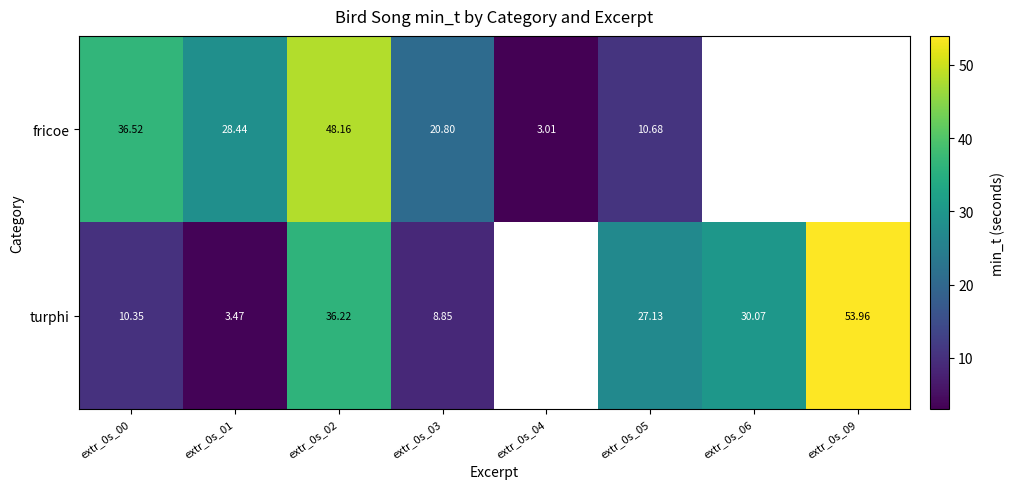

Which category has the highest value across all series?

extr_0s_09